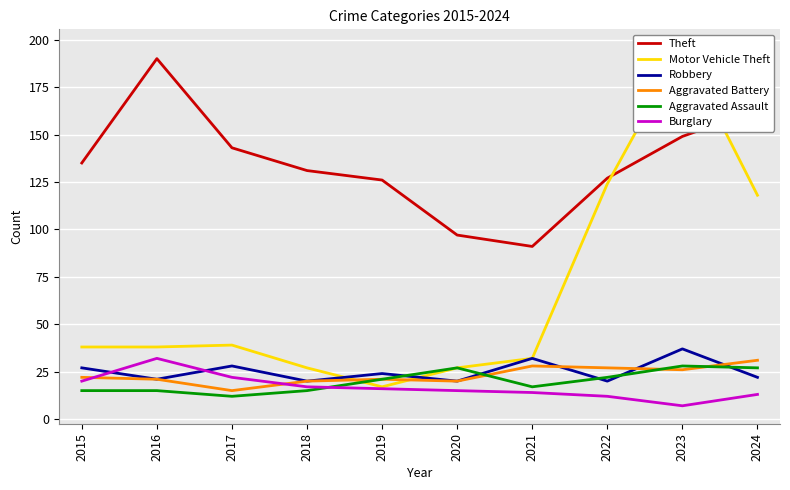

True or false: Theft has a value of 126 at 2019.

True